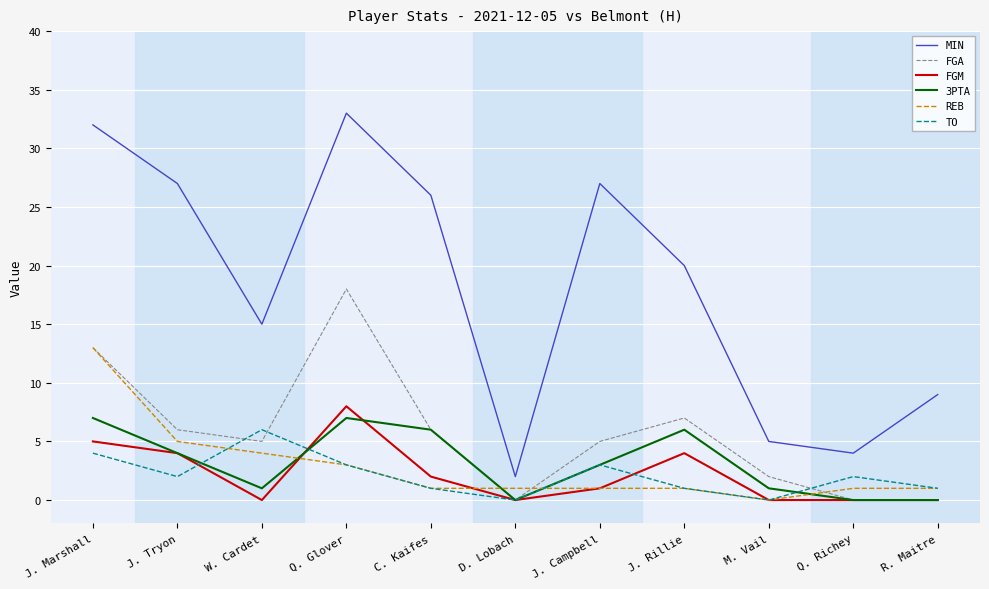

How many lines are shown in the chart?

6